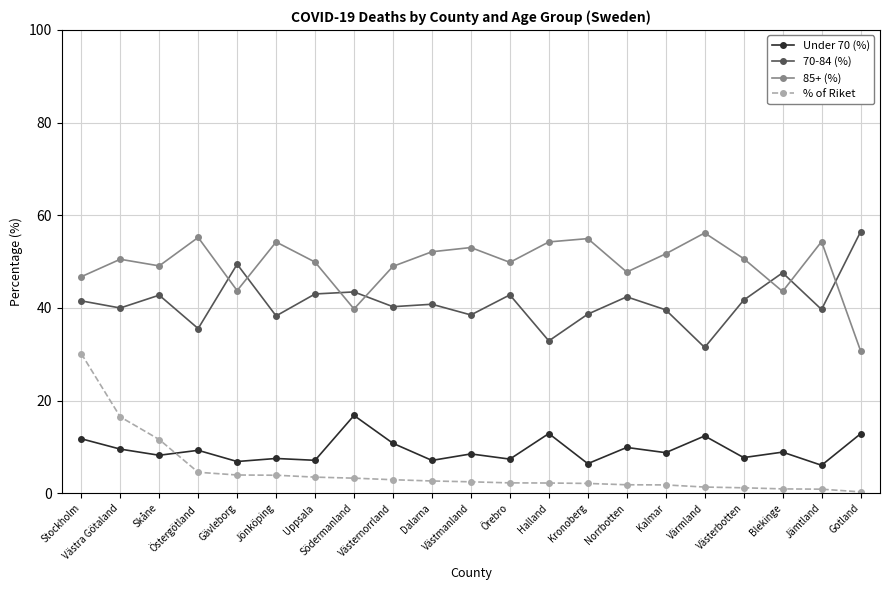

Where does the % of Riket series first go above 2?

Stockholm